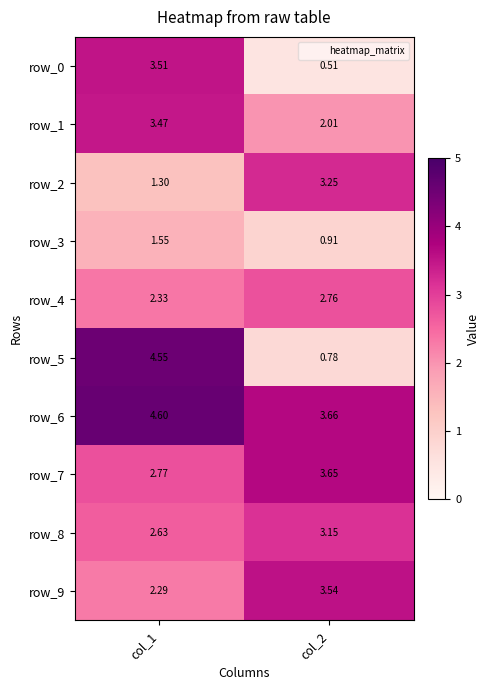

How many values in the row_6 series exceed 4?

1